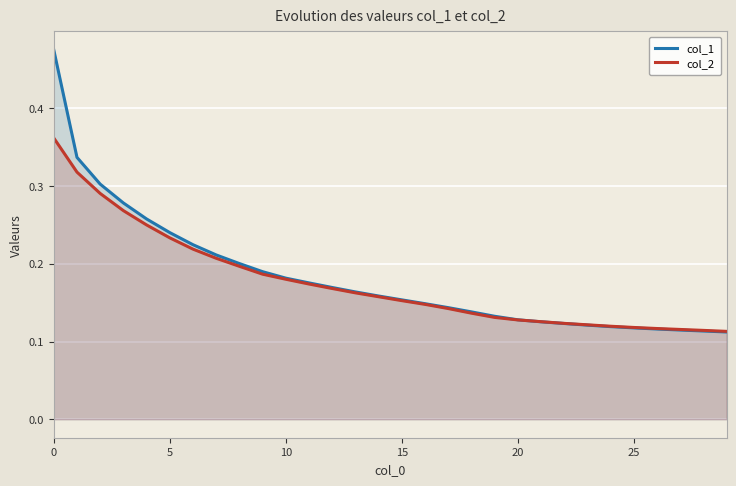

What value does the col_1 series have at 14?

0.2